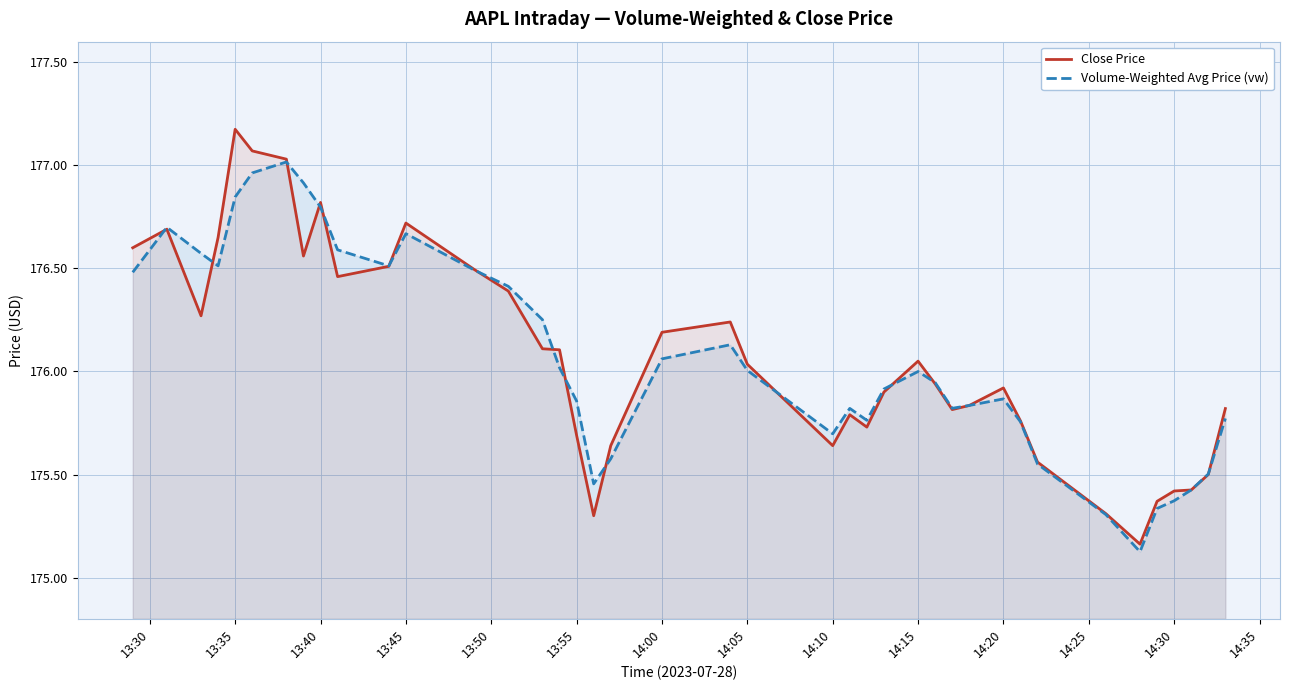

At how many categories does at least one series exceed 175?

40